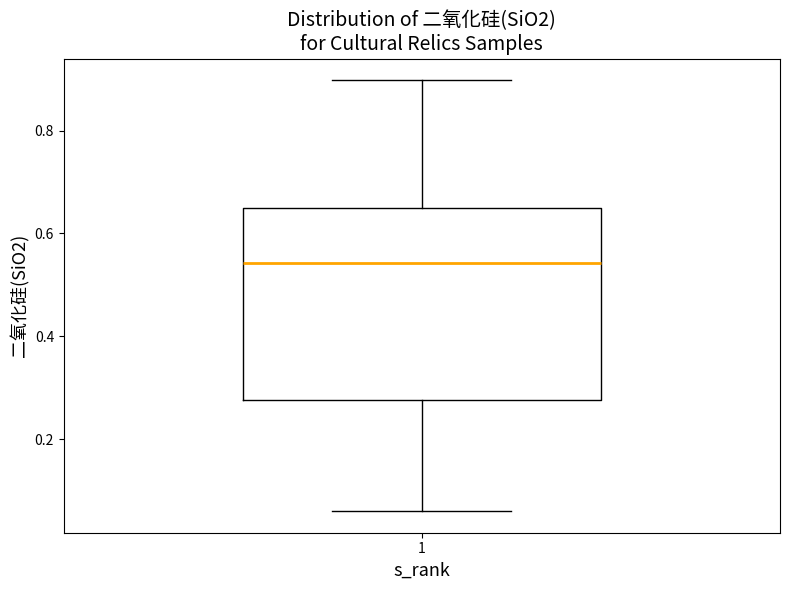

Read this box plot against the y-axis: the position of the median line, the range covered by the box, and the ends of both whiskers. The values are not printed on the chart, so give them approximately, as read against the axis.

median 0.54, box 0.28 to 0.66, whiskers 0.06 to 0.90